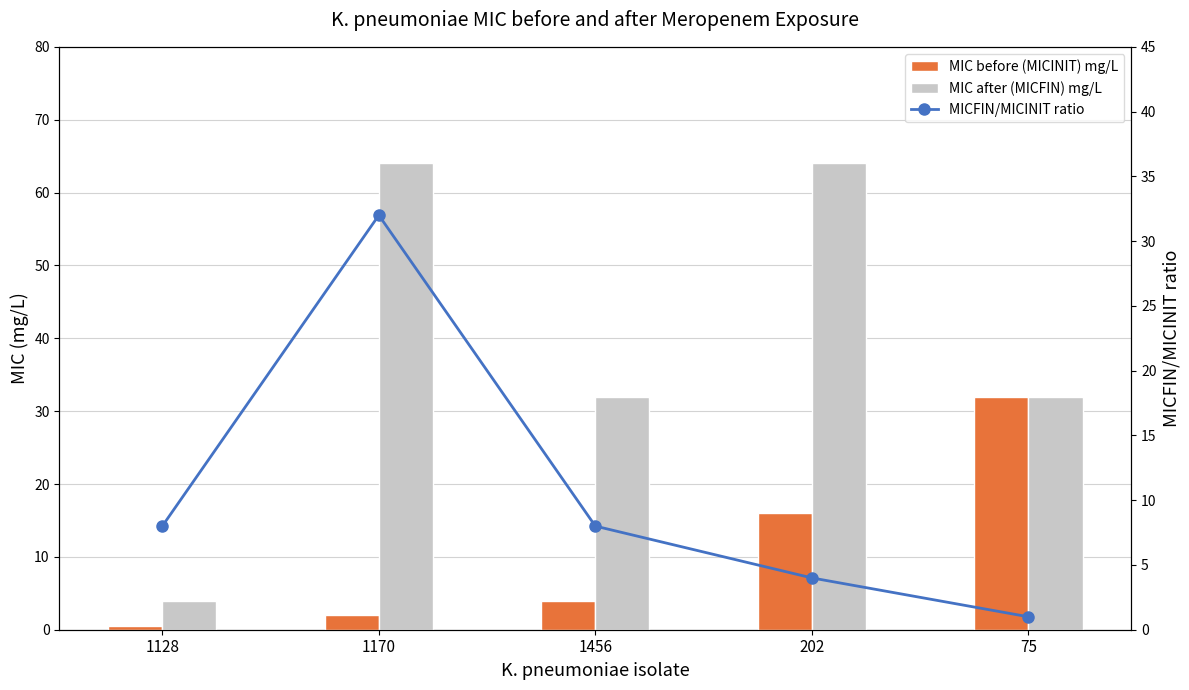

Which category has the highest value in the MIC before (MICINIT) mg/L series?

75